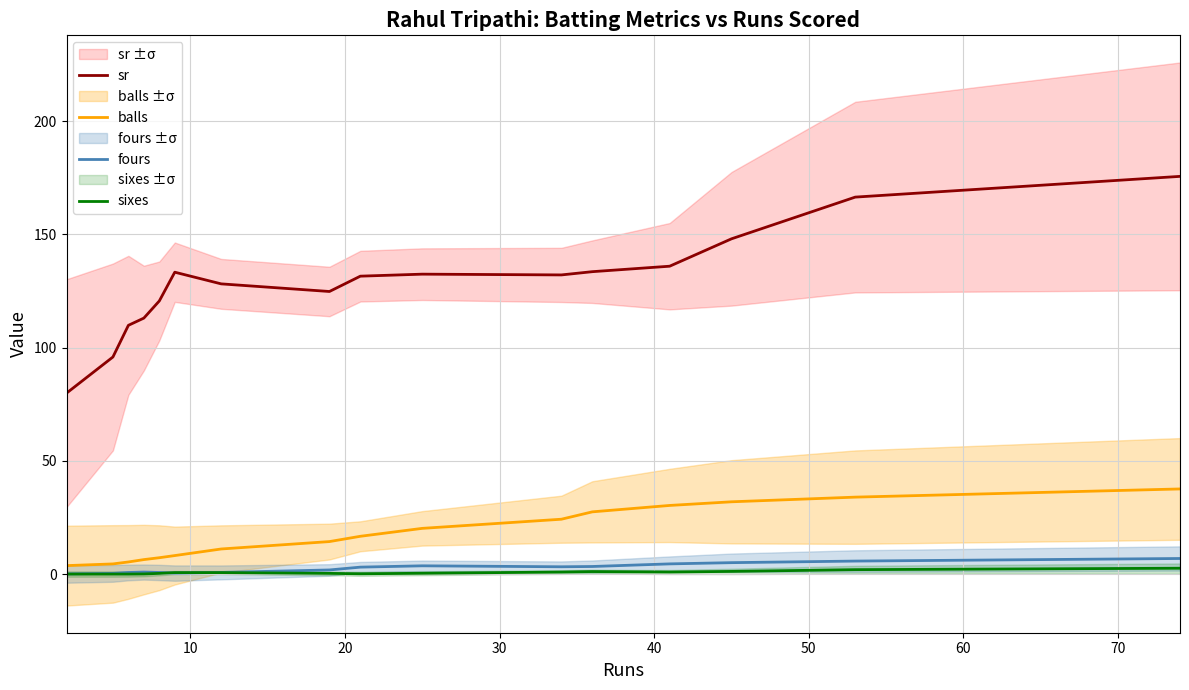

True or false: balls has more than 0 interior local peaks.

False